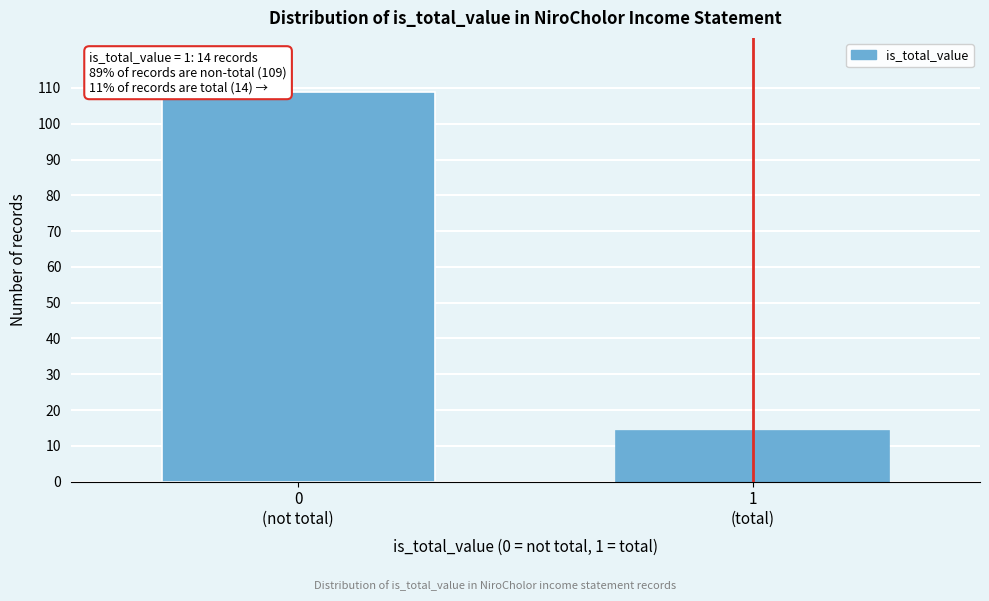

Reading left to right, extract all data points from this chart.

109	14